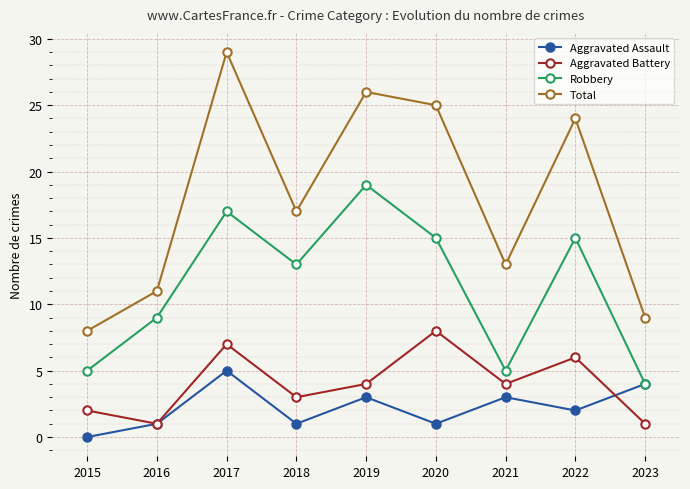

Where is the first local maximum for Aggravated Battery?

2017